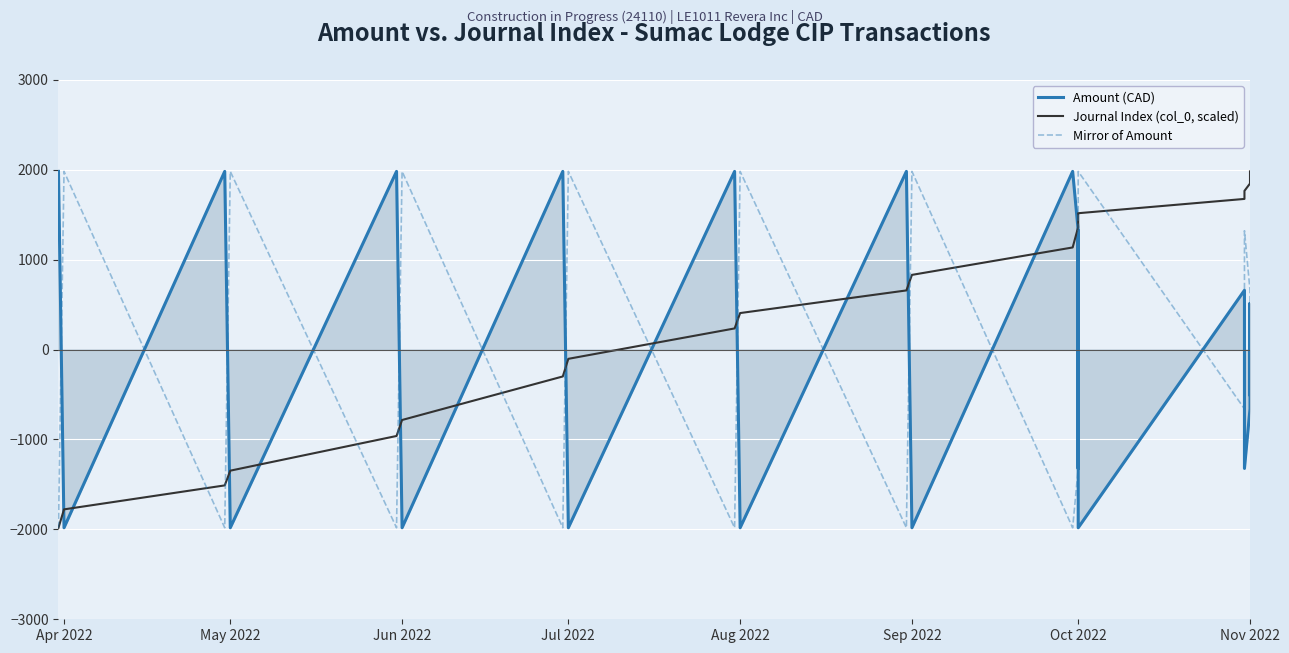

What is the label of the 3rd point from the left?

Jun 2022